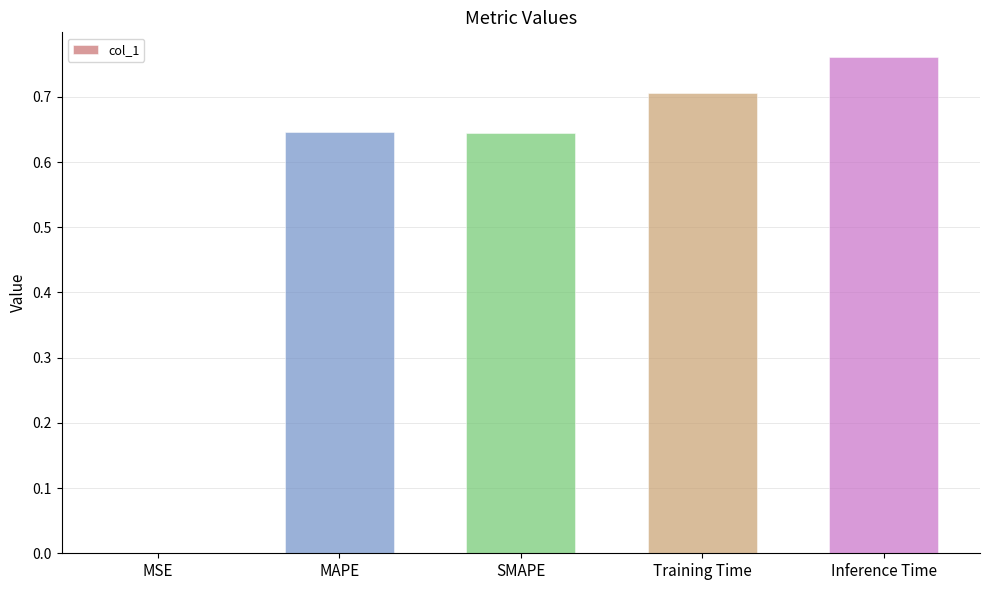

Are the bars grouped side by side (vs. stacked)?

No